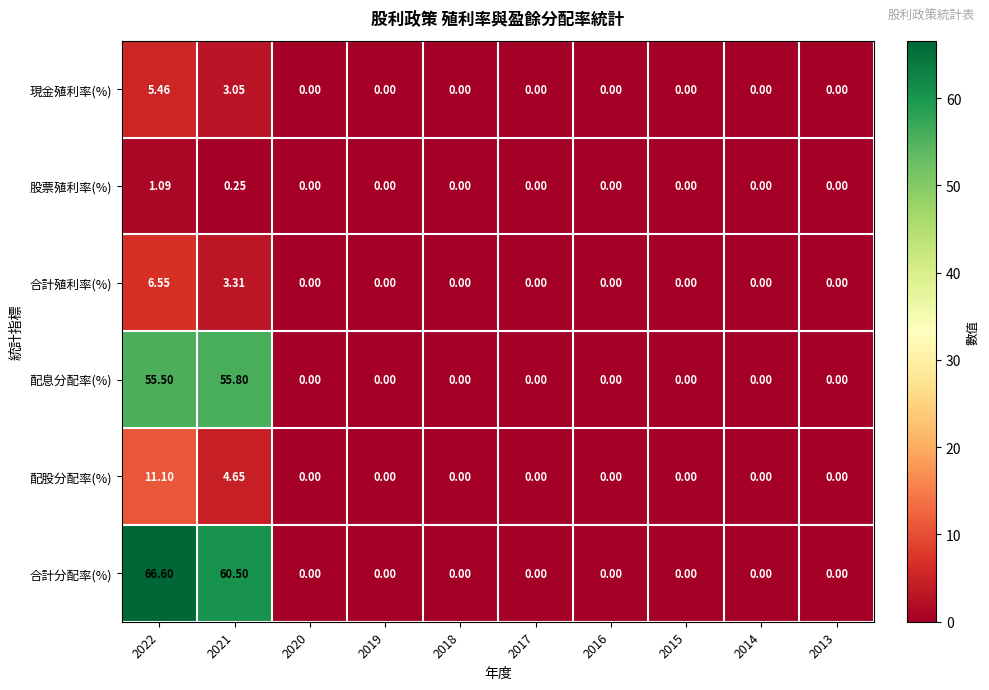

List the series in order of their peak value, lowest first.

股票殖利率(%), 現金殖利率(%), 合計殖利率(%), 配股分配率(%), 配息分配率(%), 合計分配率(%)